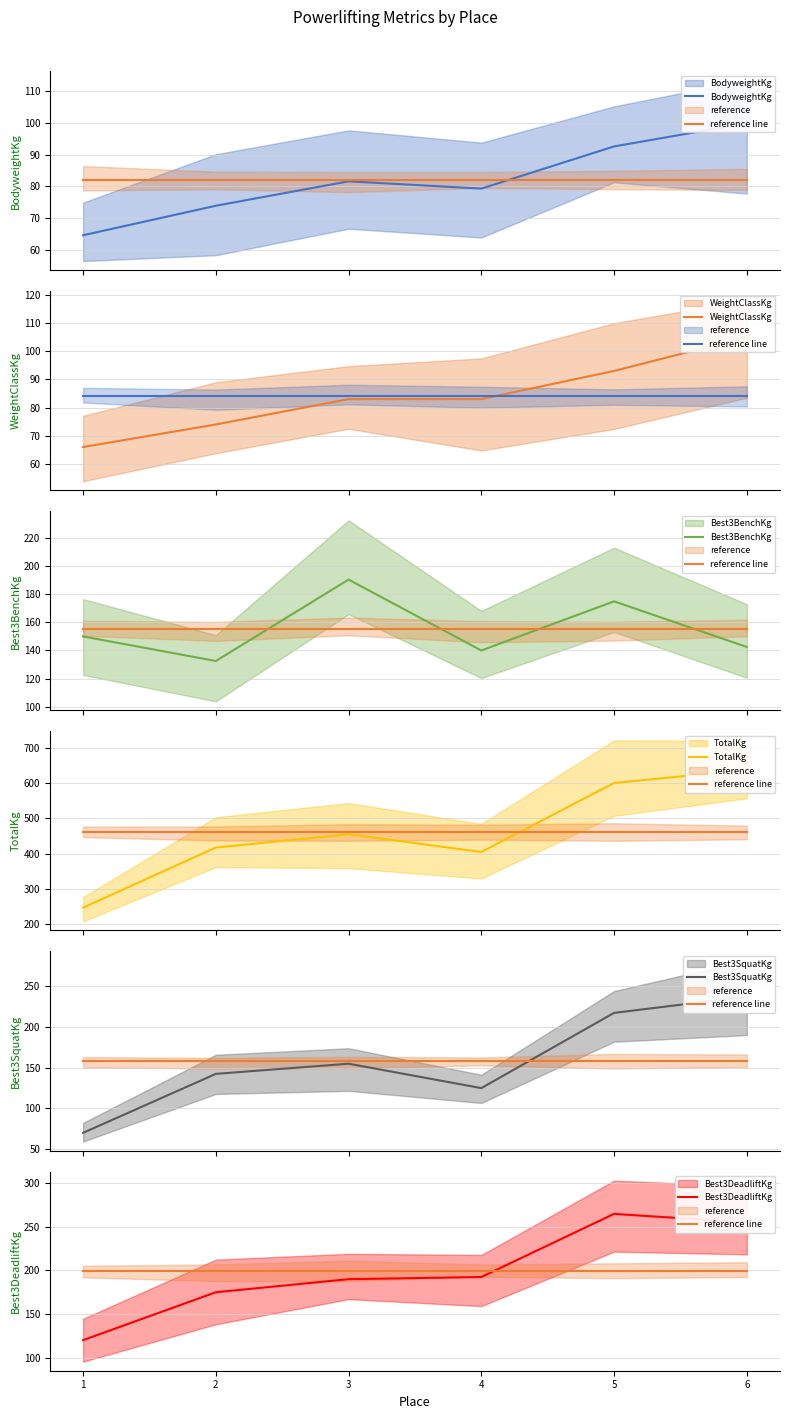

What is the value of the TotalKg point at the 3rd from the left?

455.0